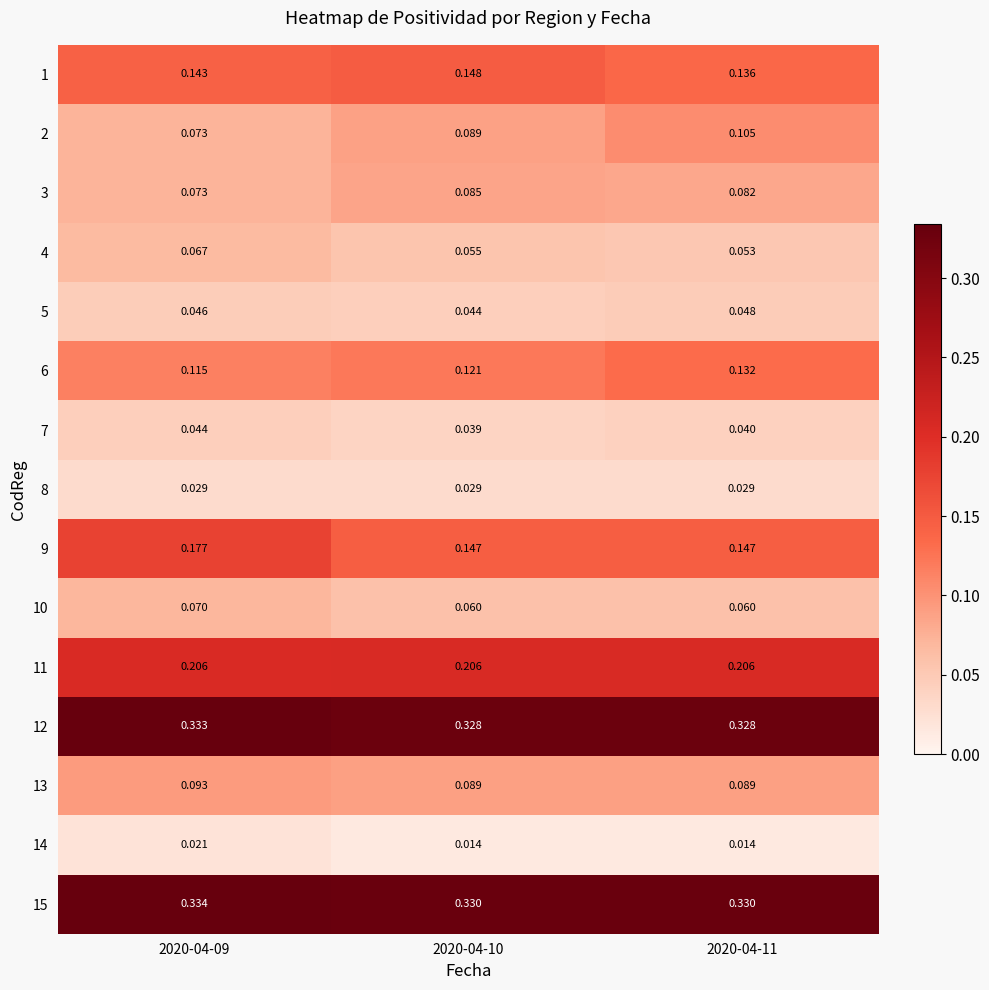

Is the value of 1 at 2020-04-11 greater than the value of 12 at 2020-04-11?

No